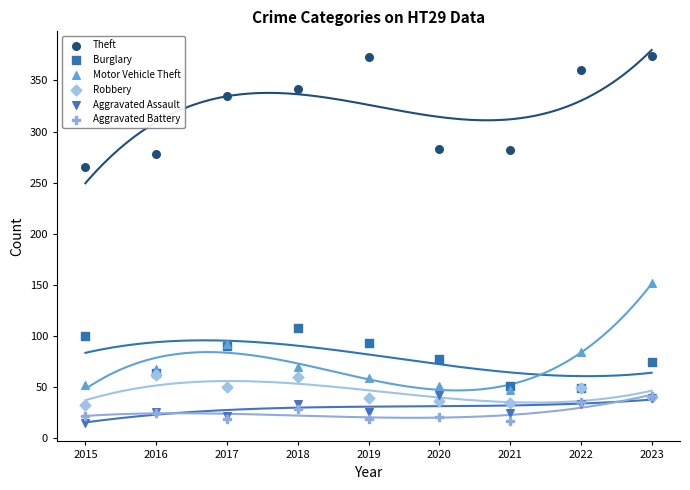

Which series reaches the maximum Y coordinate?

Theft